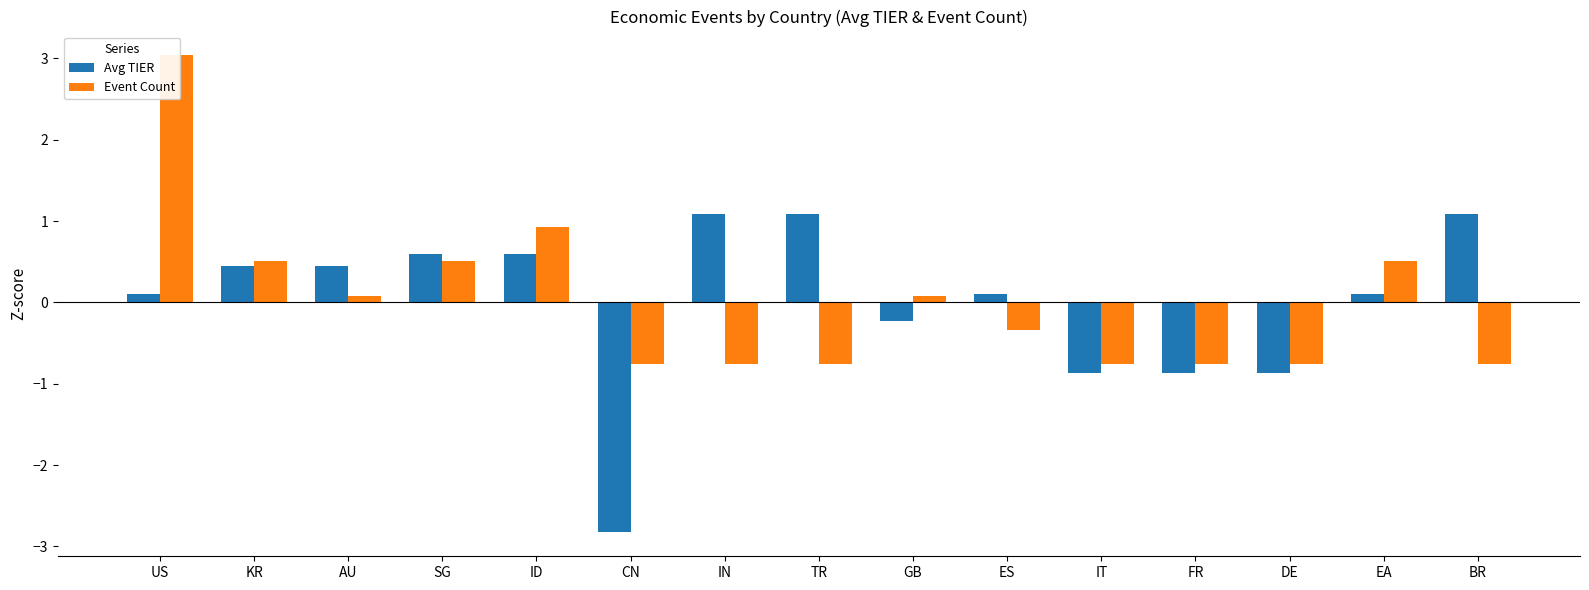

Read the Avg TIER value at IN.

1.1